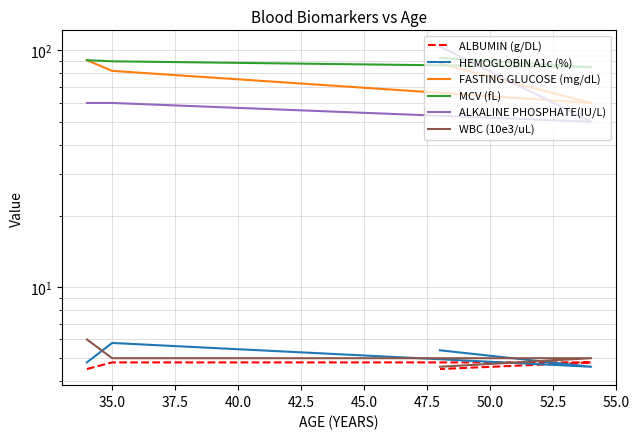

True or false: MCV (fL) and HEMOGLOBIN A1c (%) cross at least once.

False